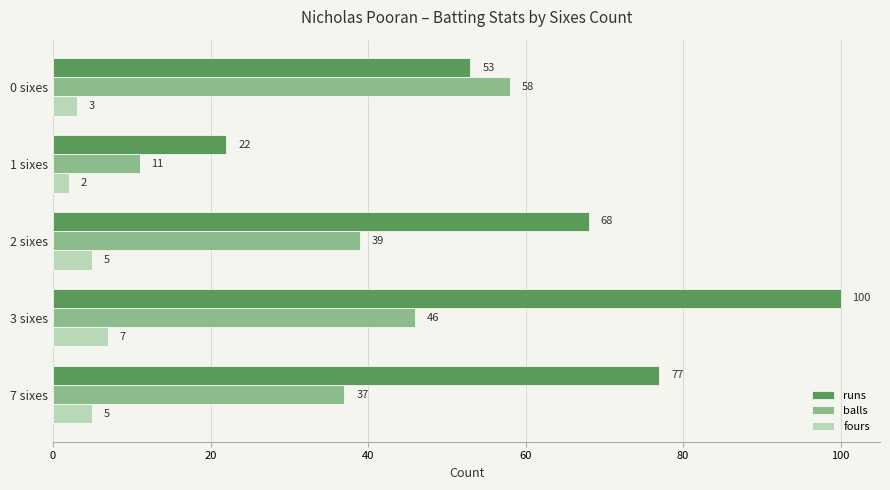

At how many categories does at least one series exceed 5?

5